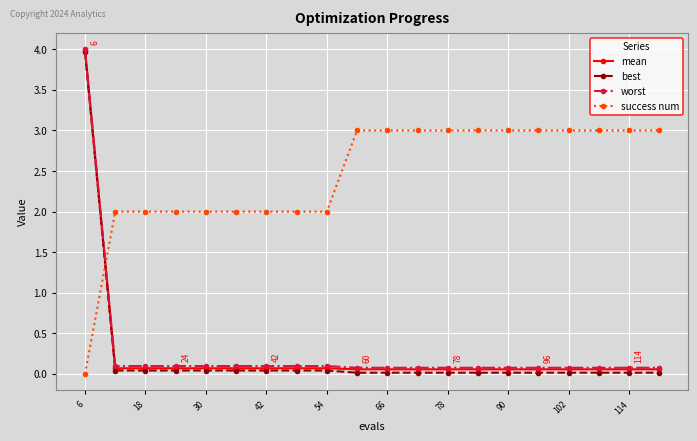

Which series has the widest spread of values?

best